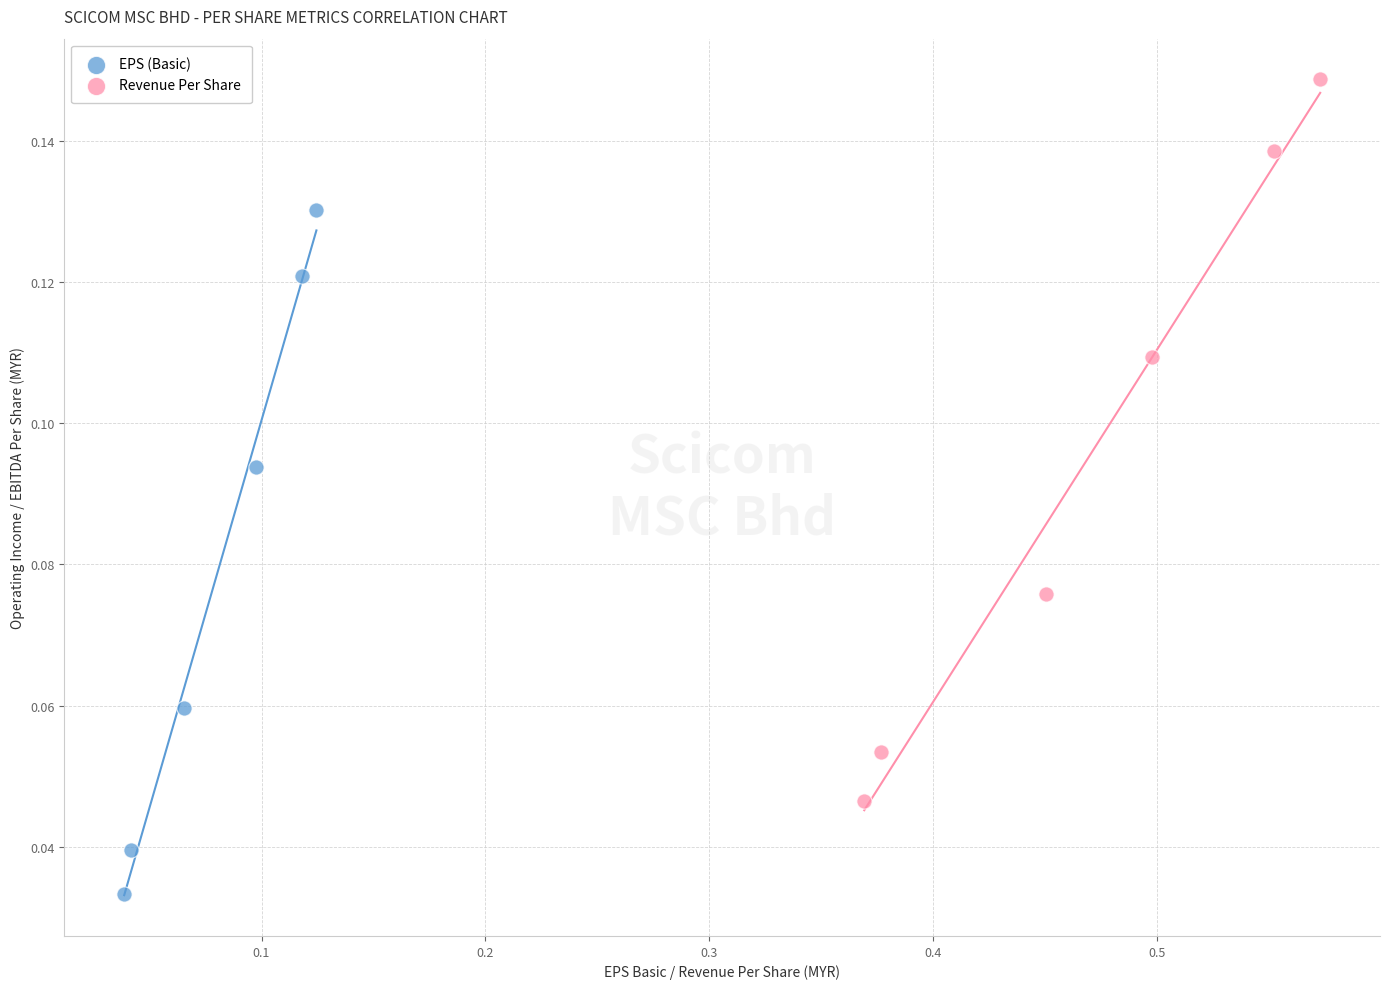

Which series contains the highest Y value?

Revenue Per Share